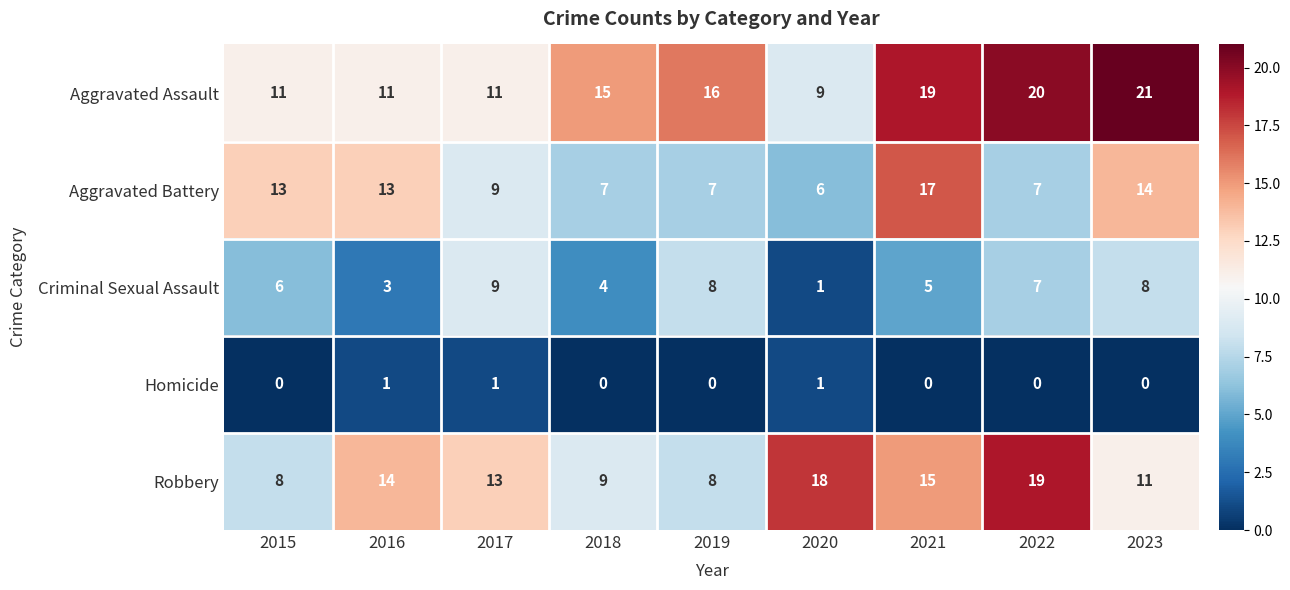

What is the sum of the Aggravated Assault values at 2019 and 2023?

37